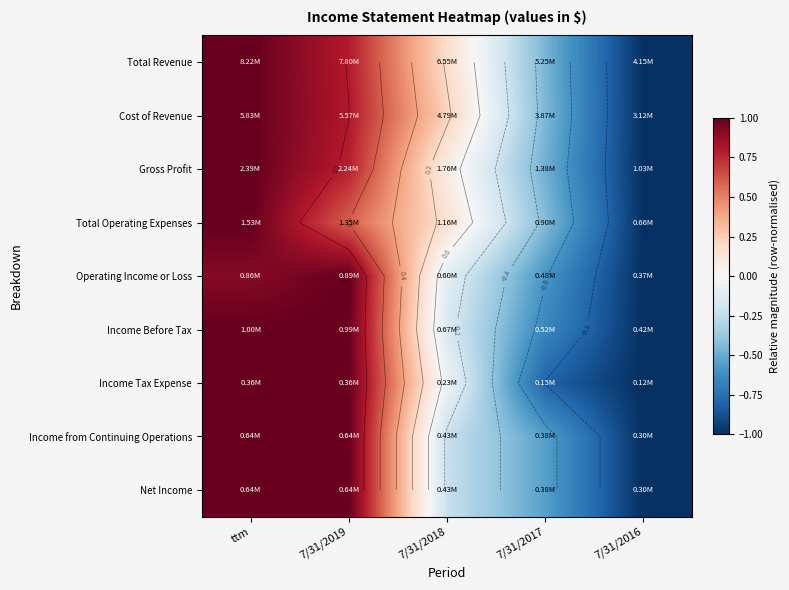

Where is Income Before Tax nearest to the value 0?

7/31/2018